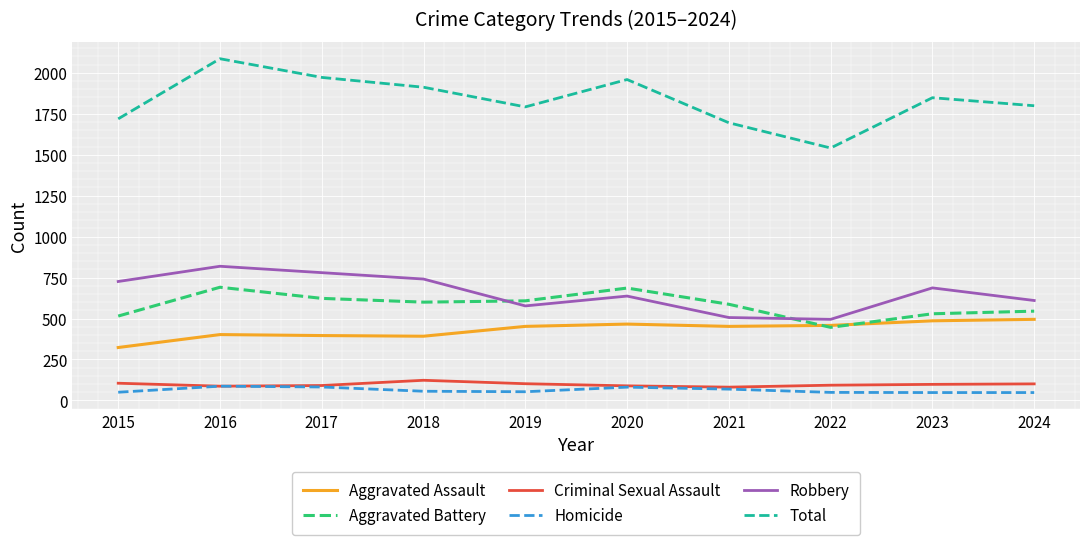

What is the total value across all series at 2022?

3082